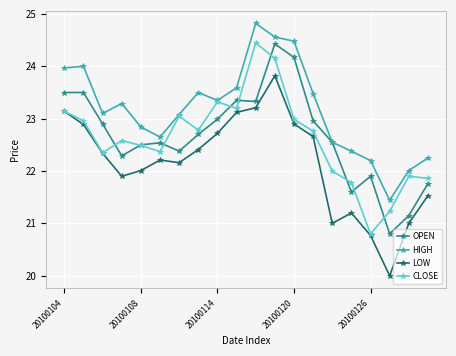

What is the value of the HIGH point at the 19th from the left?

22.0